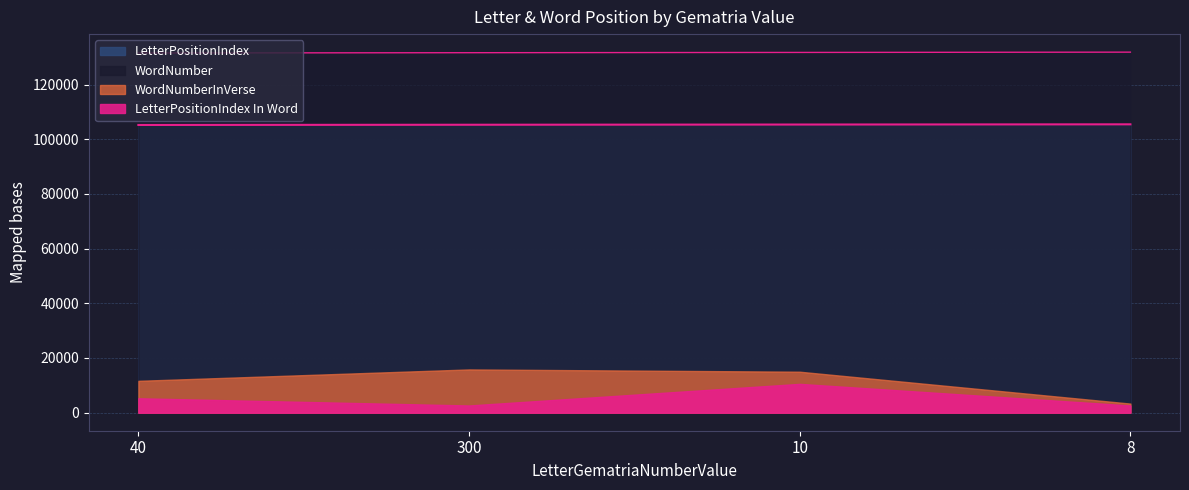

What is the label of the 2nd point from the right?

10